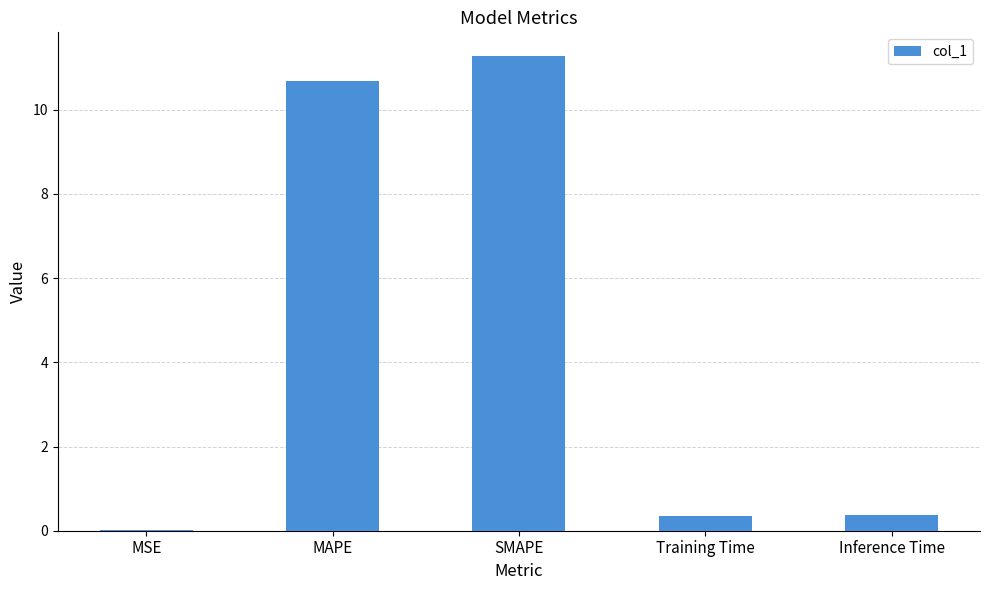

Which category has the highest value across all series?

SMAPE